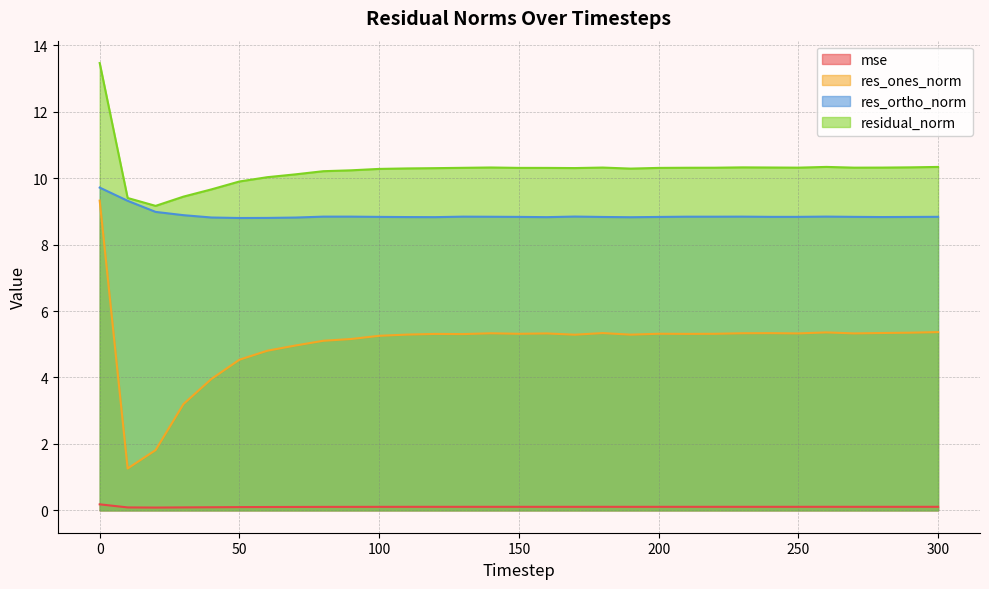

What are all the series names shown in the legend?

mse, res_ones_norm, res_ortho_norm, residual_norm